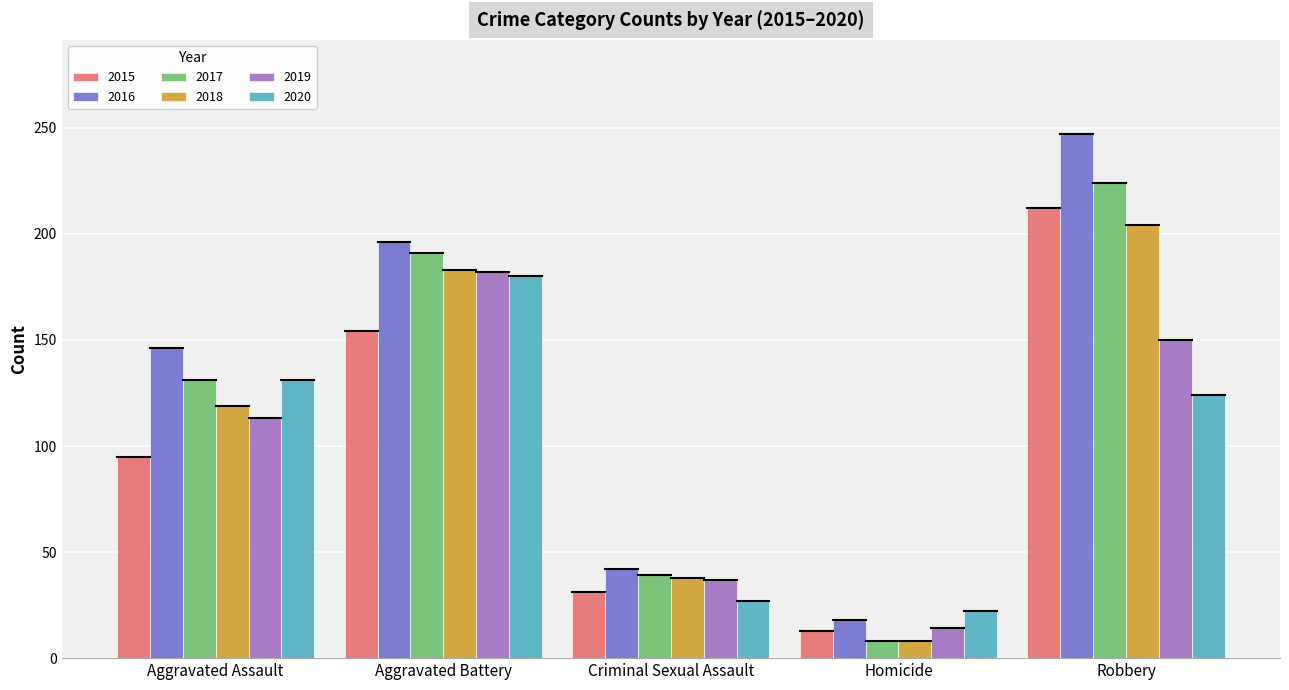

At how many categories does at least one series exceed 235?

1